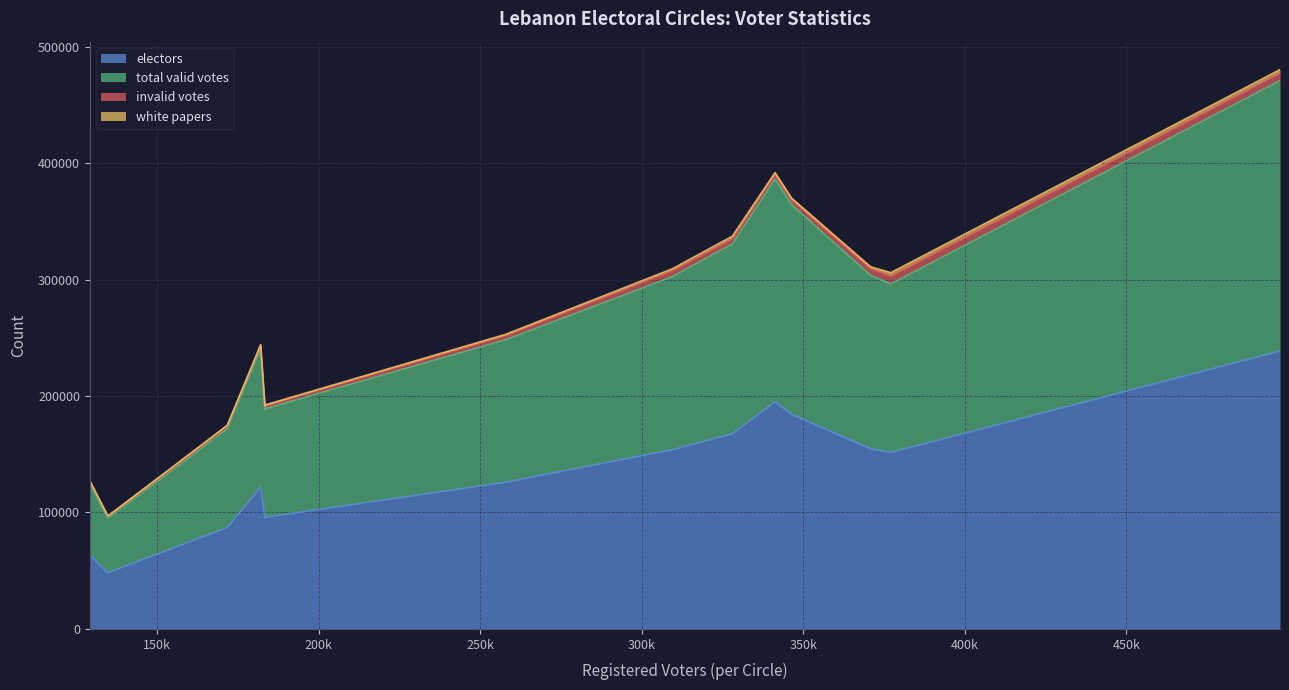

In total valid votes, how many points are lower than both neighbors (excluding endpoints)?

3